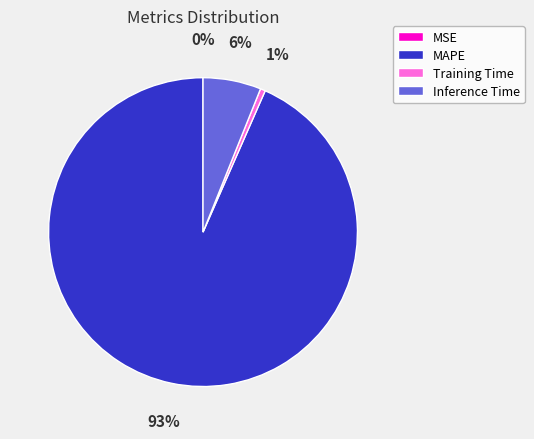

To the nearest percent, what percentage of the pie is Training Time?

1%